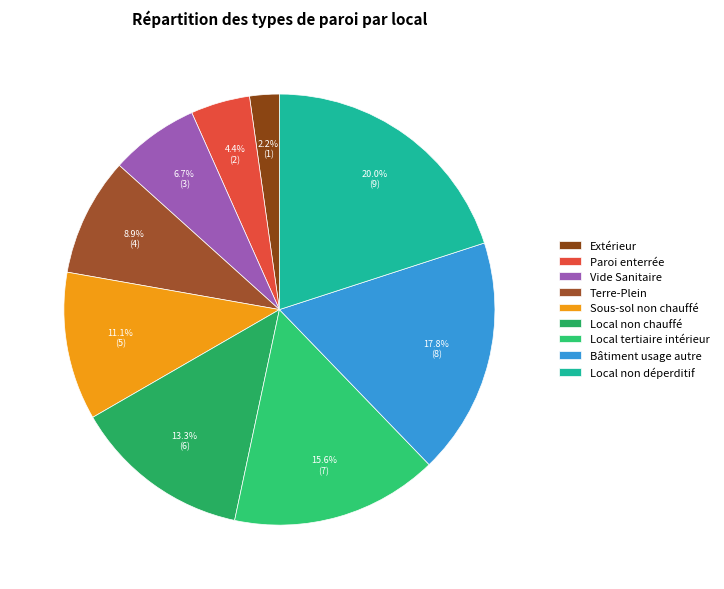

To the nearest percent, what is the difference between the Sous-sol non chauffé and Local tertiaire intérieur slice percentages?

4%